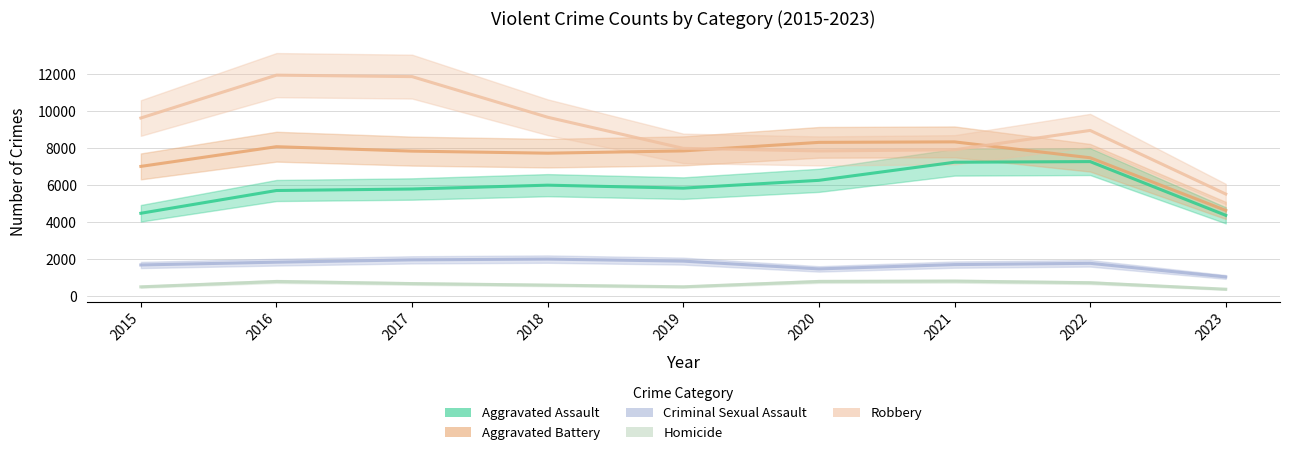

How many interior local valleys does the Criminal Sexual Assault series have?

1